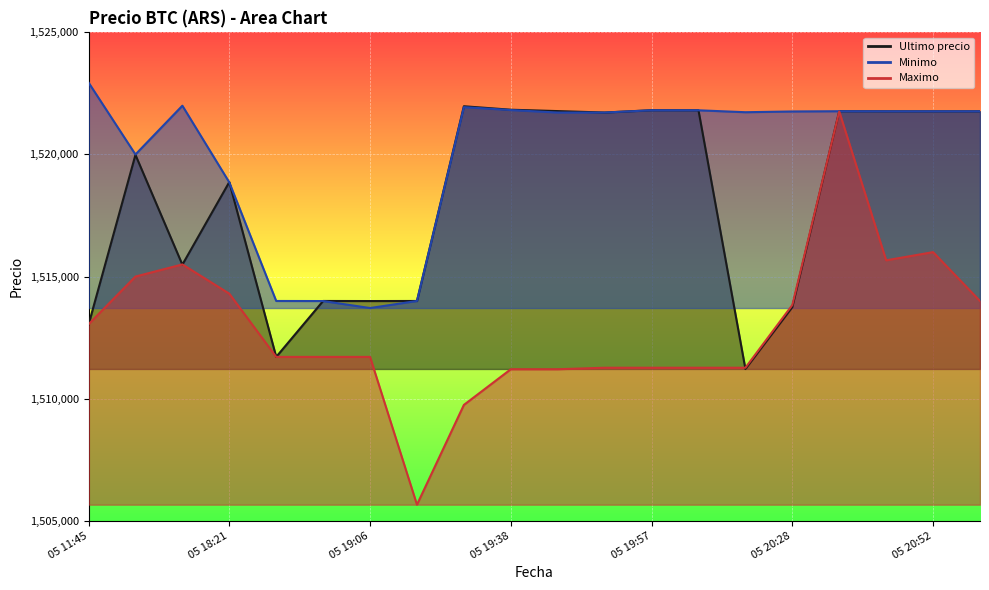

What is the approximate value of Maximo at 05 19:29?

1509744.0